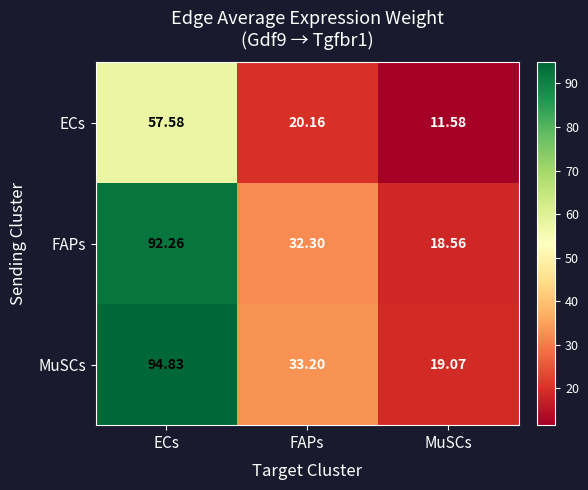

Which series has the largest total across all categories?

MuSCs